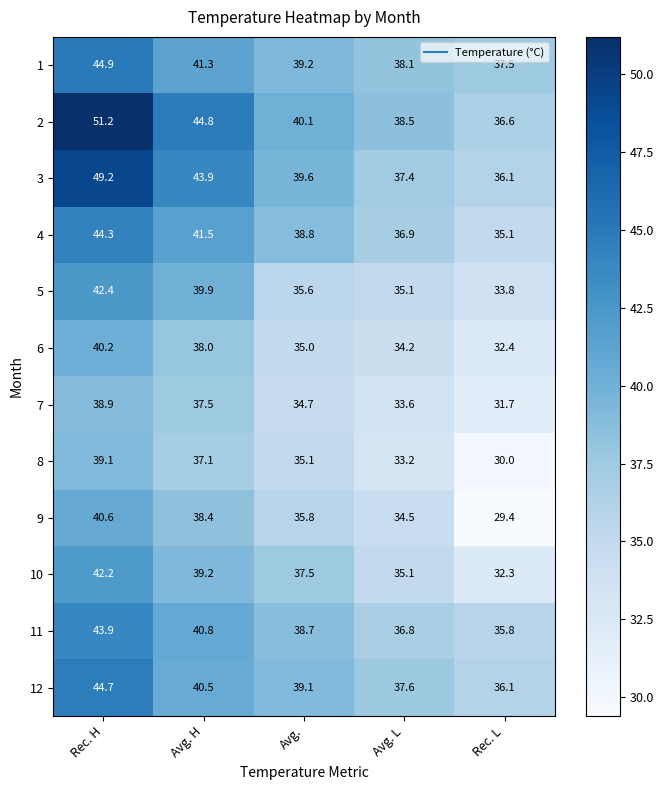

Which category has the lowest value across all series?

Rec. L